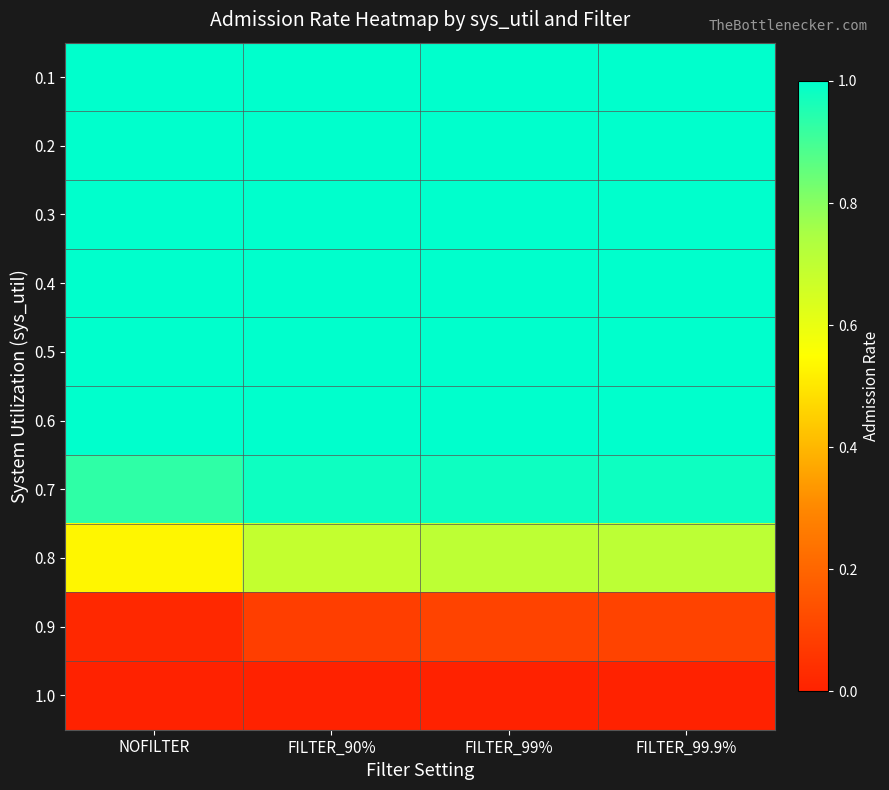

Which series has the largest total across all categories?

0.1